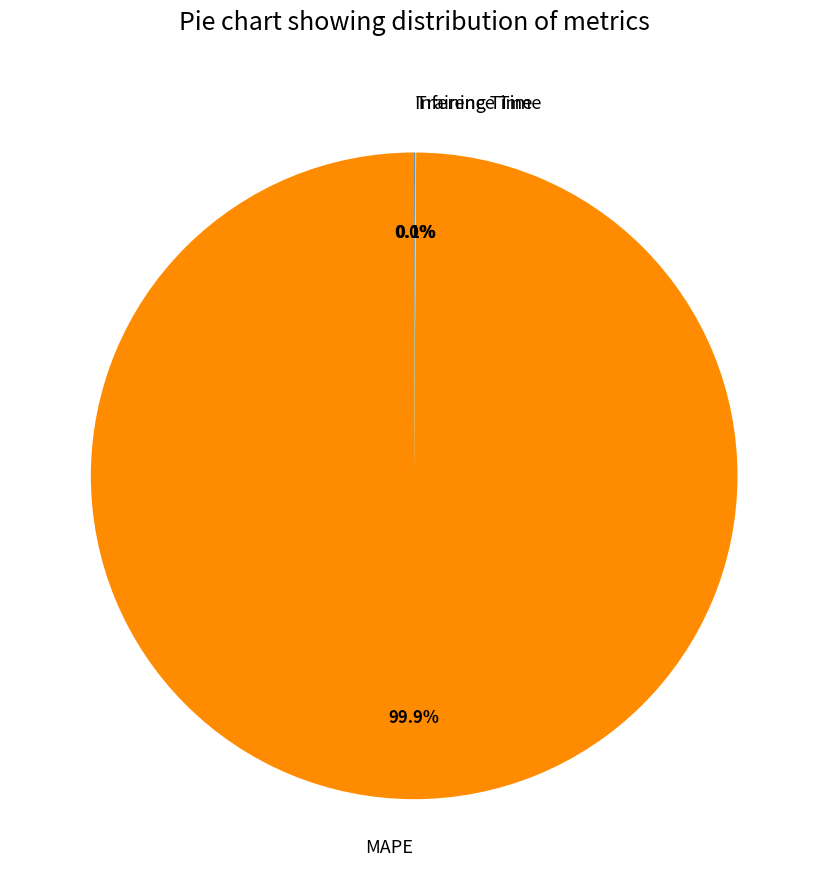

What portion of the pie excludes MAPE?

0.1%